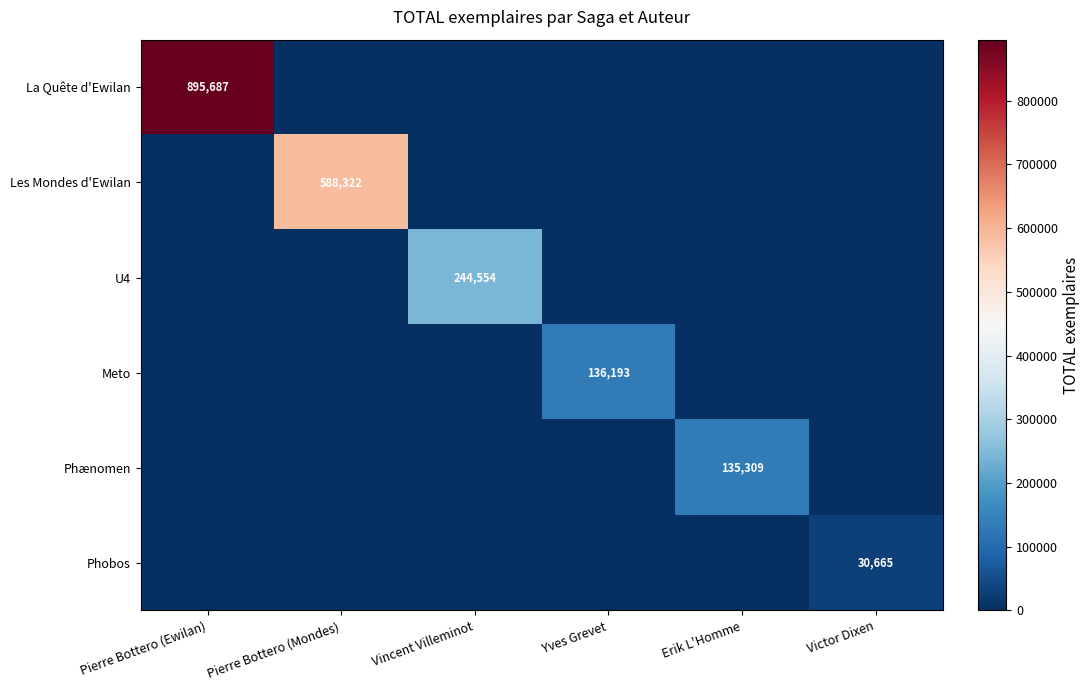

The value of Phobos at Victor Dixen is 16679. True or false?

False